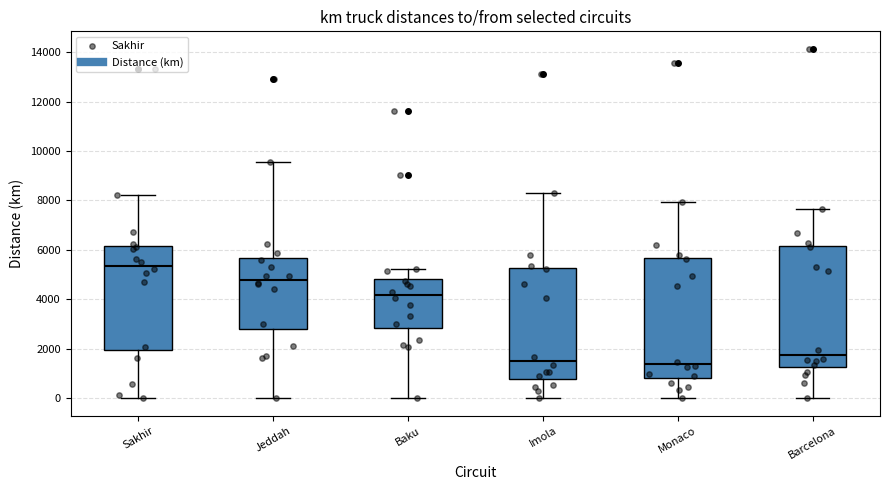

Reading left to right, transcribe this box plot: for each box, give where its median line is, the range the box spans, and where its two whiskers end, as read against the y-axis. The values are not printed on the chart, so give them approximately, as read against the axis.

Sakhir: median 5400, box 2000 to 6200, whiskers 0 to 8200
Jeddah: median 4800, box 2800 to 5600, whiskers 0 to 9600
Baku: median 4200, box 2800 to 4800, whiskers 0 to 5200
Imola: median 1600, box 800 to 5200, whiskers 0 to 8200
Monaco: median 1400, box 800 to 5600, whiskers 0 to 8000
Barcelona: median 1800, box 1200 to 6200, whiskers 0 to 7600